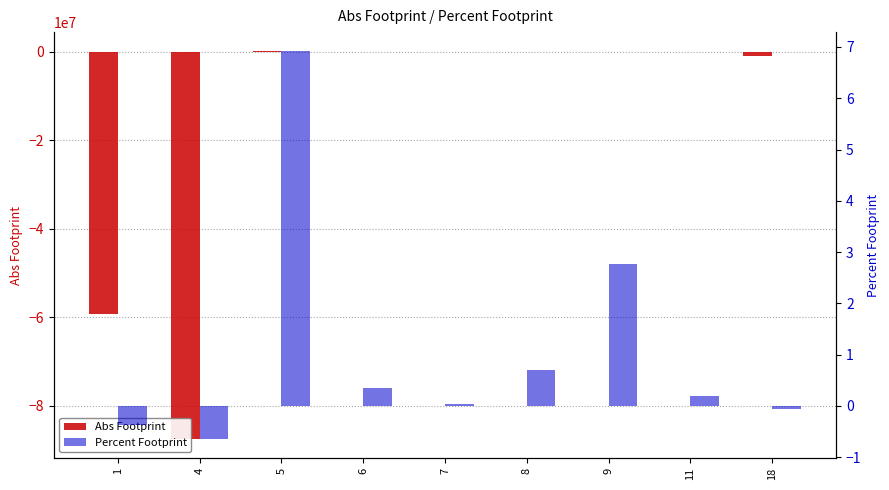

How many distinct data groups are displayed?

2